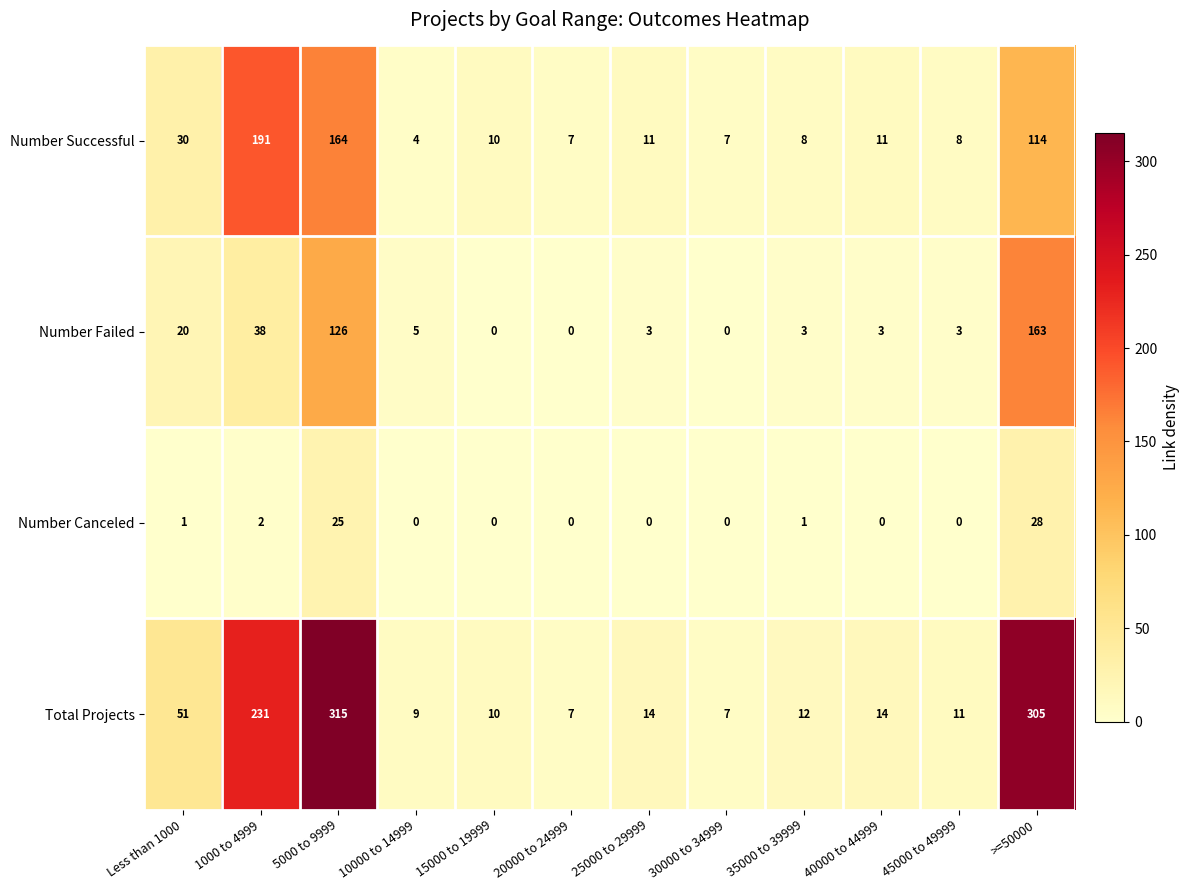

Rank the series at >=50000 from highest to lowest value.

Total Projects, Number Failed, Number Successful, Number Canceled